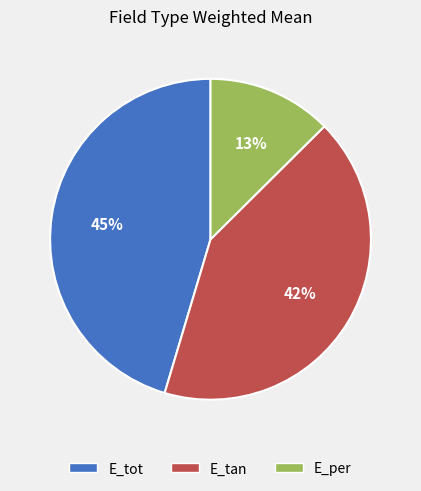

To the nearest percent, what percentage of the pie is E_tan?

42%